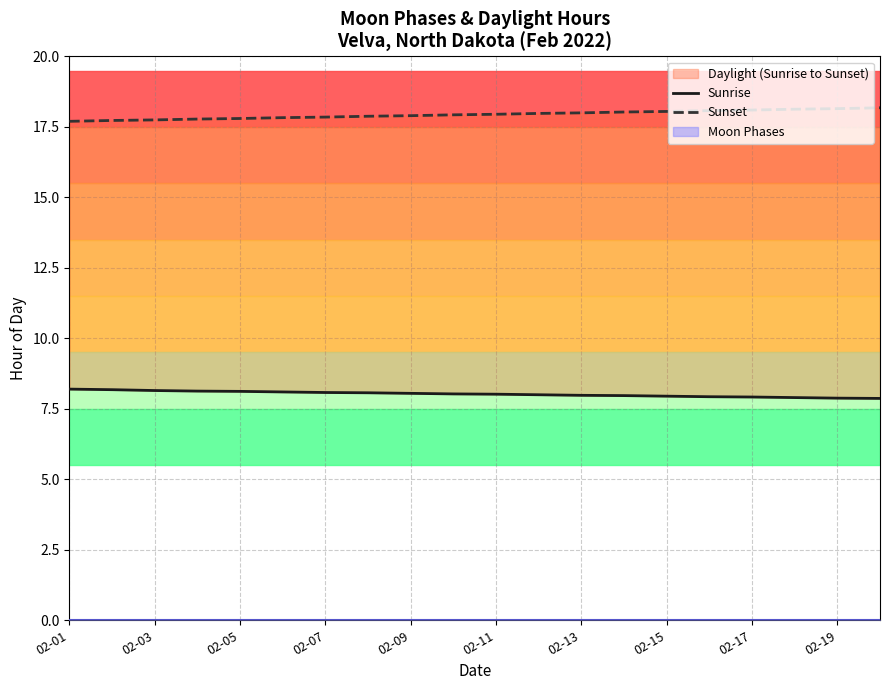

At which category does the chart reach its minimum across all series?

19